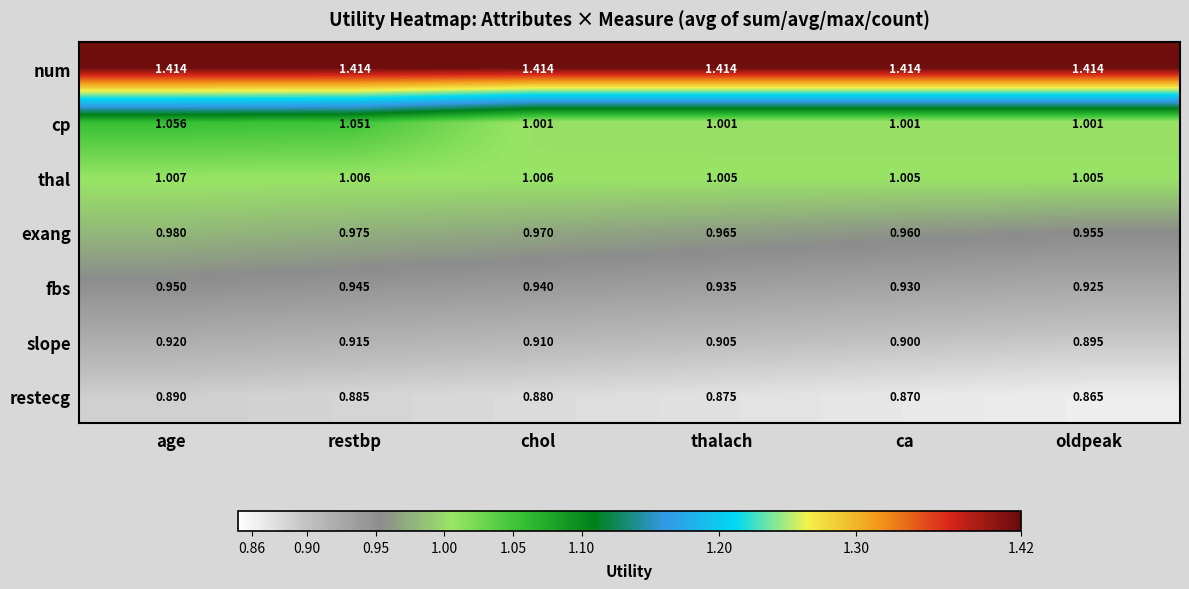

Where is exang nearest to the value 0?

oldpeak